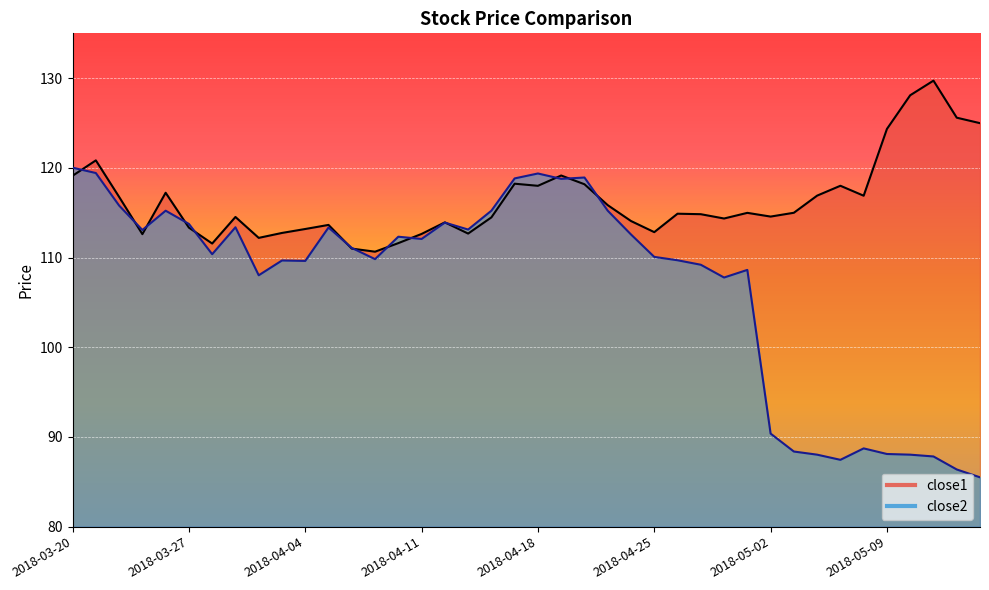

Which series ends up on top after the final intersection of close2 and close1?

close1